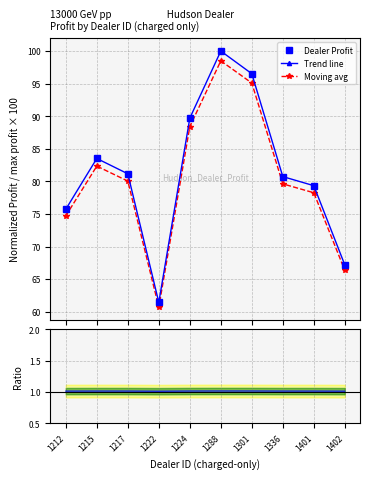

How many interior local valleys does the Moving avg series have?

1